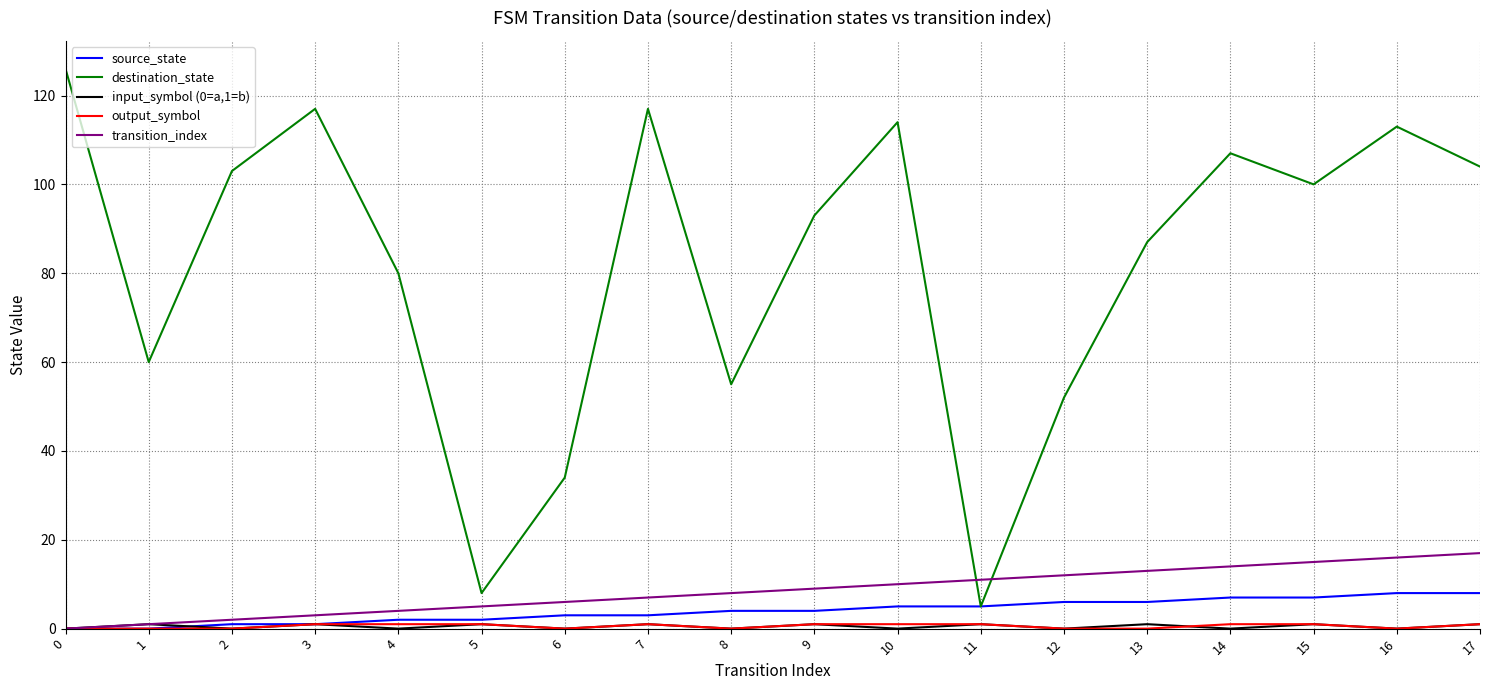

The value of source_state at 16 is 8. True or false?

True